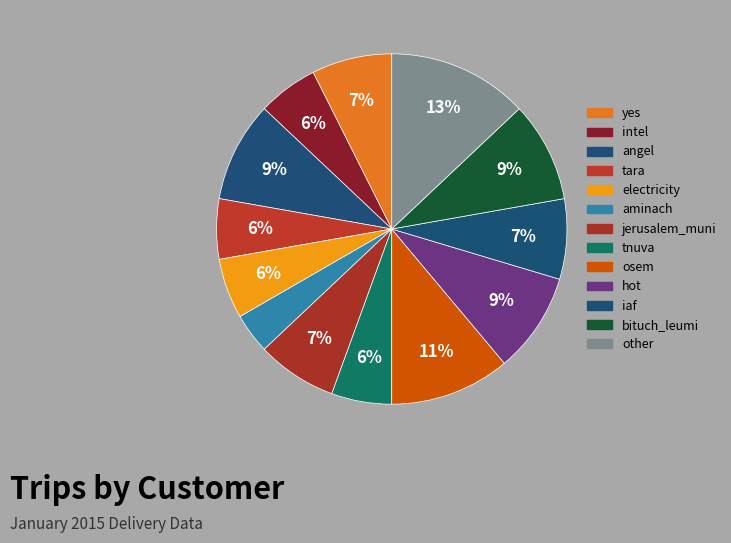

To the nearest percent, what percentage of the pie is iaf?

7%